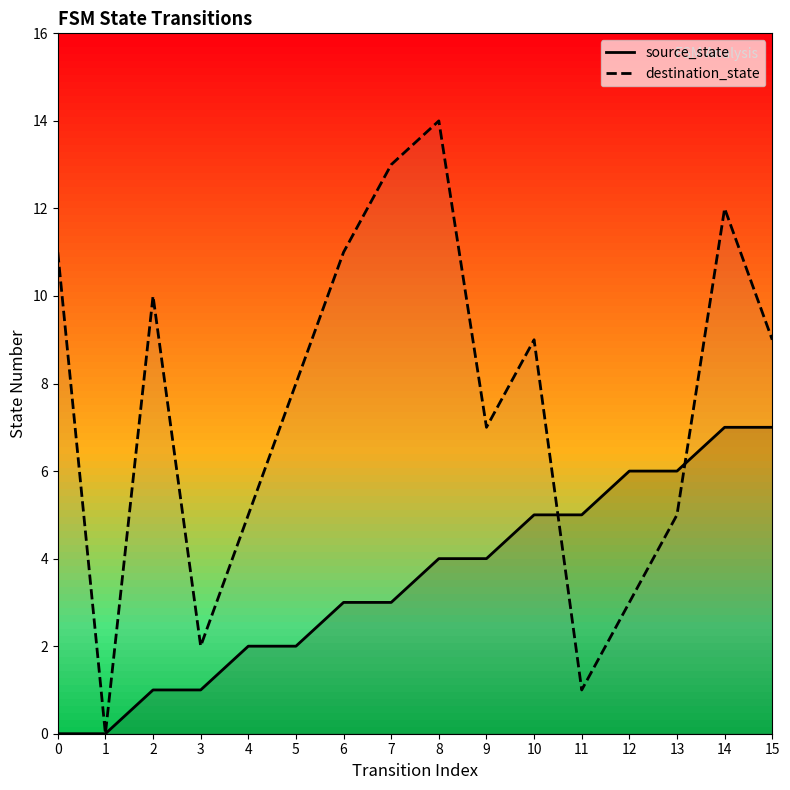

Which has a higher value, 14 or 8?

14